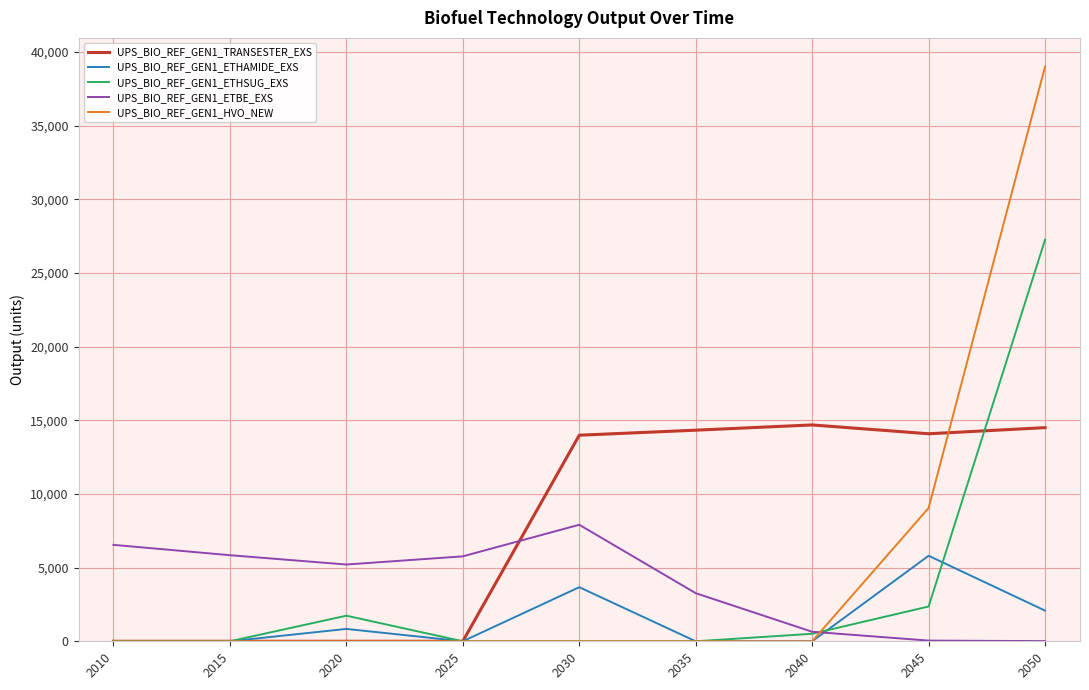

Is it true that UPS_BIO_REF_GEN1_ETHAMIDE_EXS equals 0.0 at 2010?

True